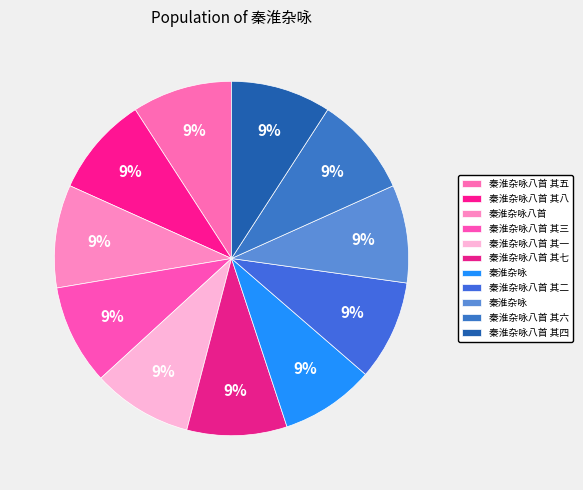

Count the number of slices in the pie.

11